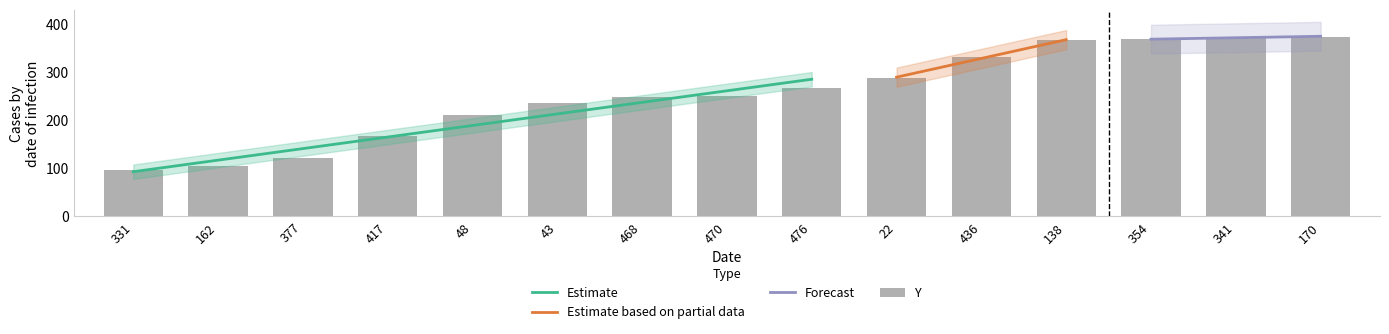

True or false: the data shows 368 at 354.

True